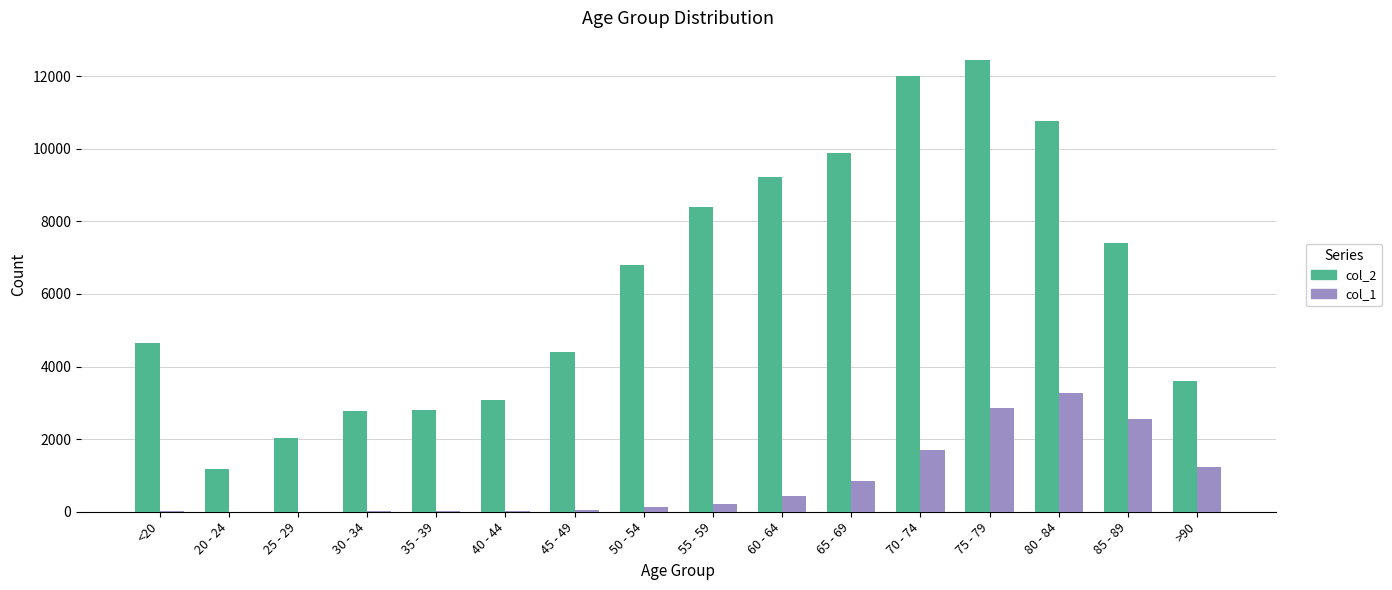

What is the sum of all col_1 values?

13343